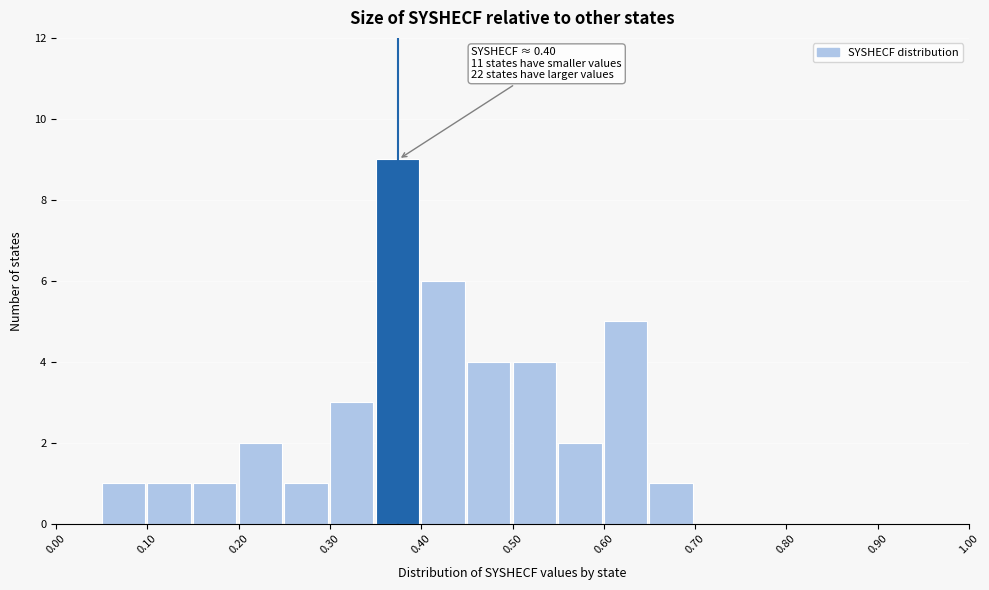

Which range on the x-axis has the tallest bar?

0.35 to 0.40